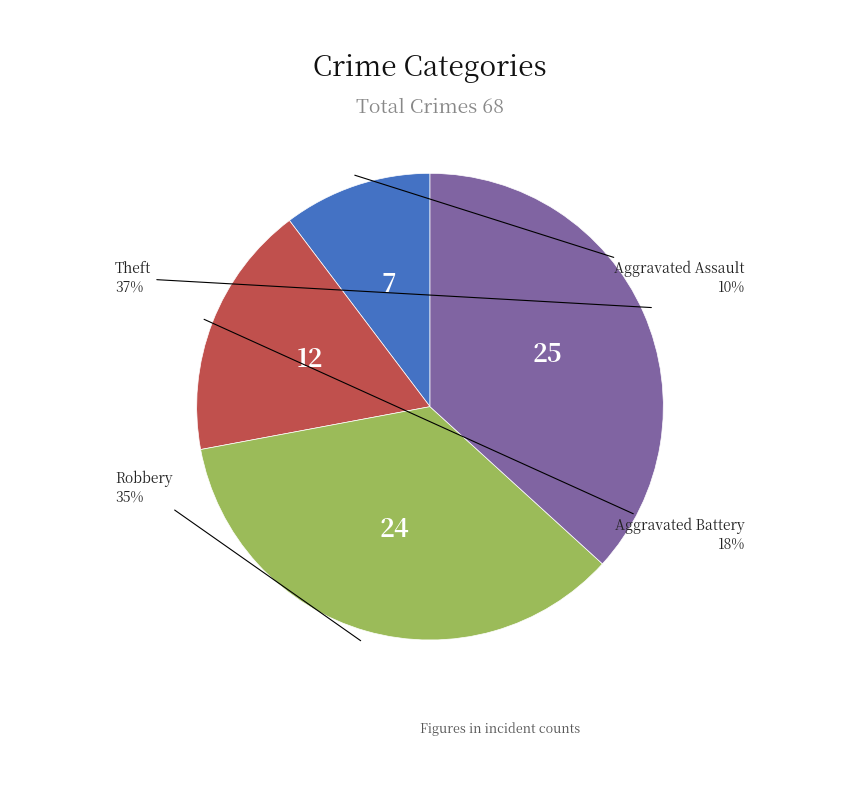

Does any single category account for the majority?

No